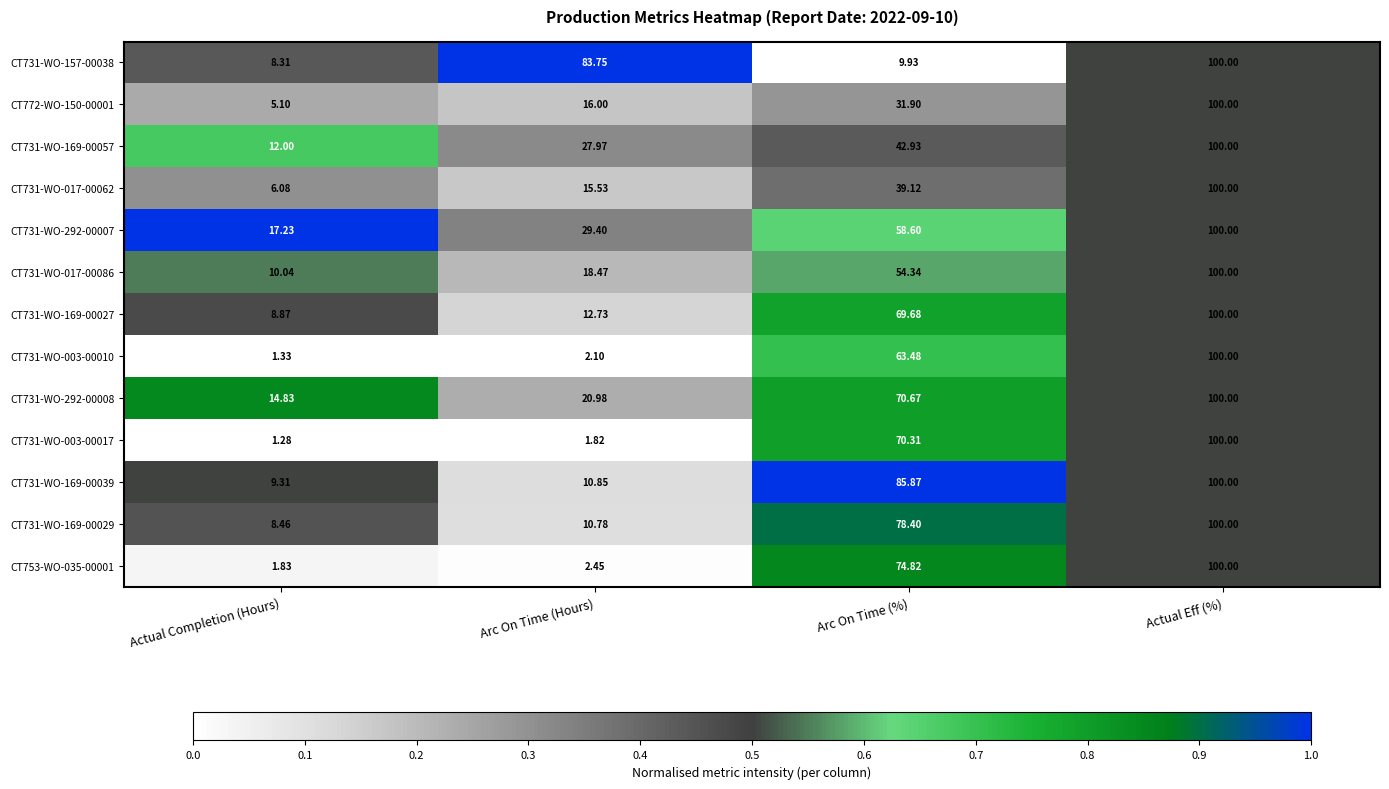

List the labels in order of CT731-WO-169-00057 value, smallest first.

Actual Completion (Hours), Arc On Time (Hours), Arc On Time (%), Actual Eff (%)